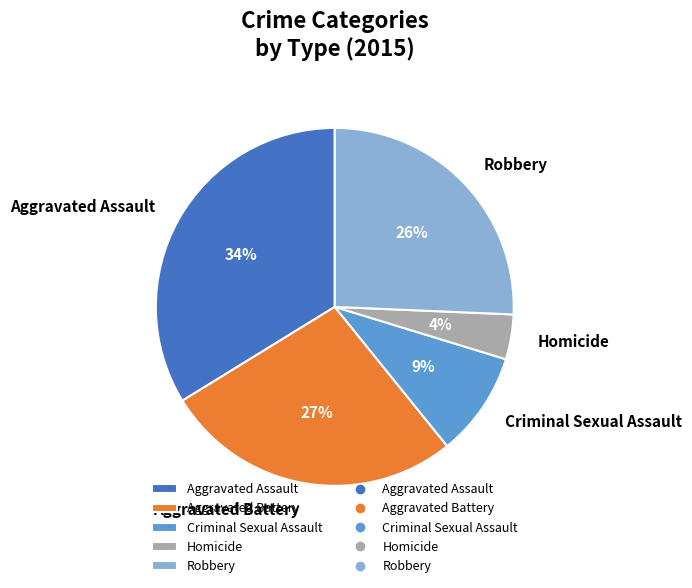

What percentage is the Criminal Sexual Assault slice, to the nearest percent?

9%